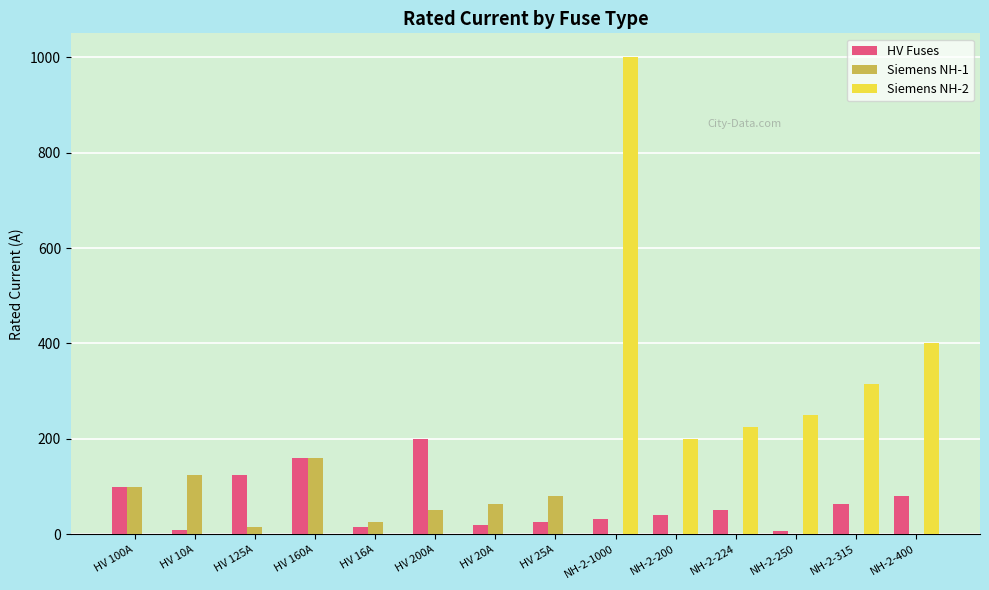

Count the number of categories in the chart.

14